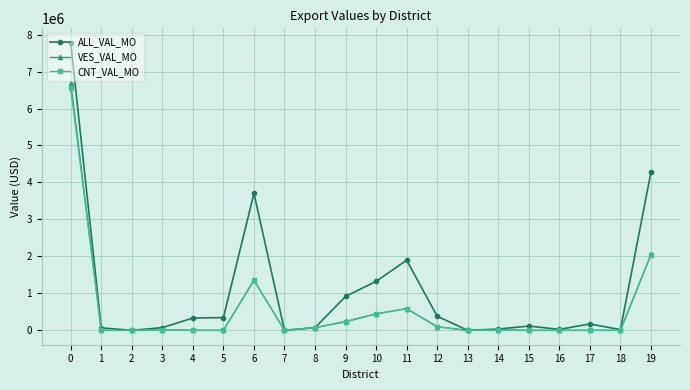

What is the difference between the second highest and second lowest values in the CNT_VAL_MO series?

2050044